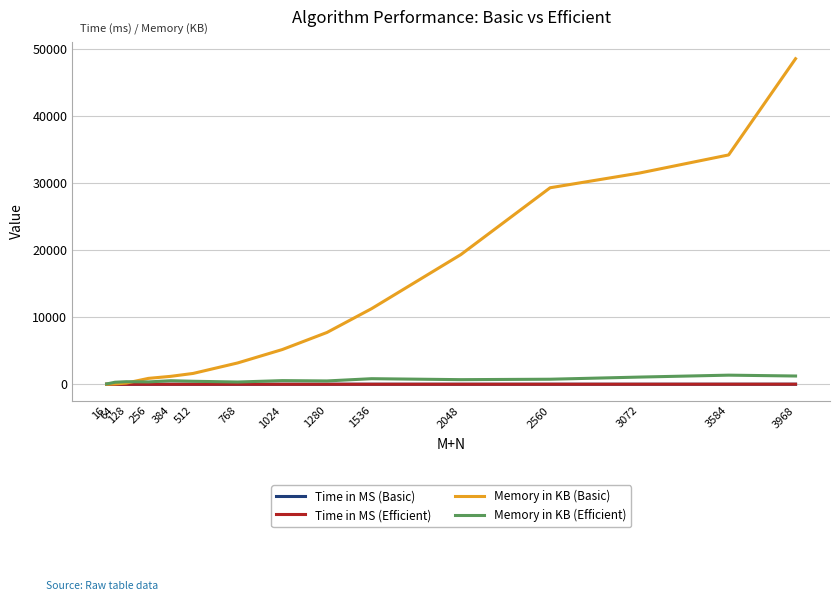

Which series has the widest spread of values?

Memory in KB (Basic)